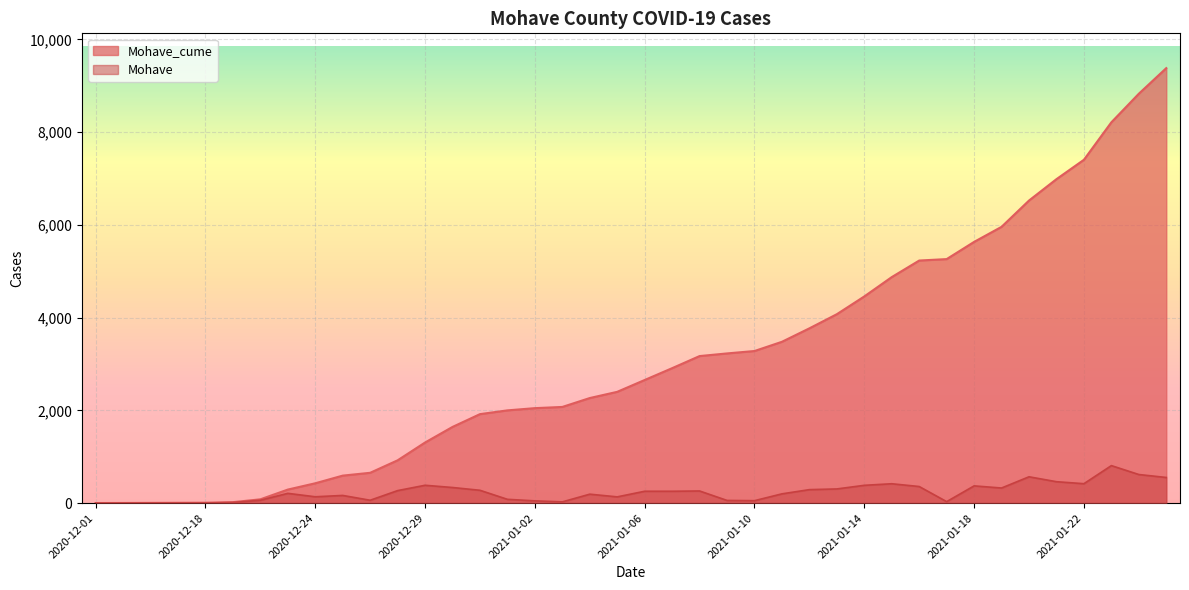

Is the value of Mohave at 2021-01-25 greater than the value of Mohave_cume at 2021-01-04?

No